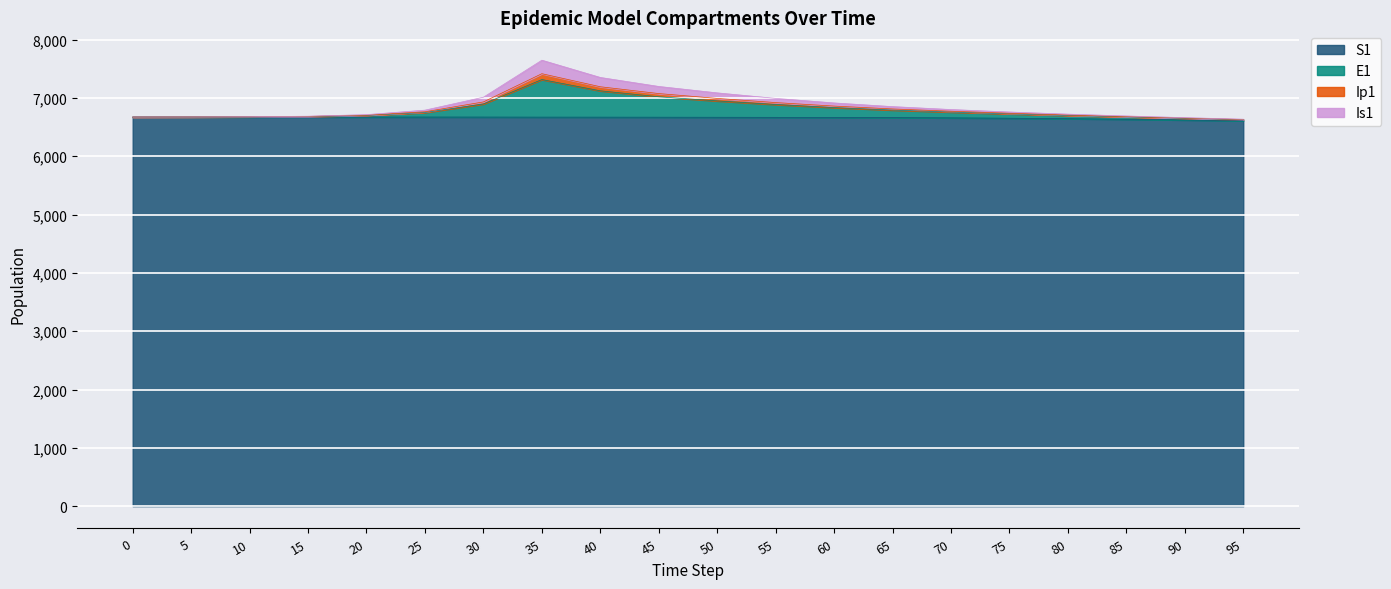

What is the lowest value of the S1 series?

6607.0